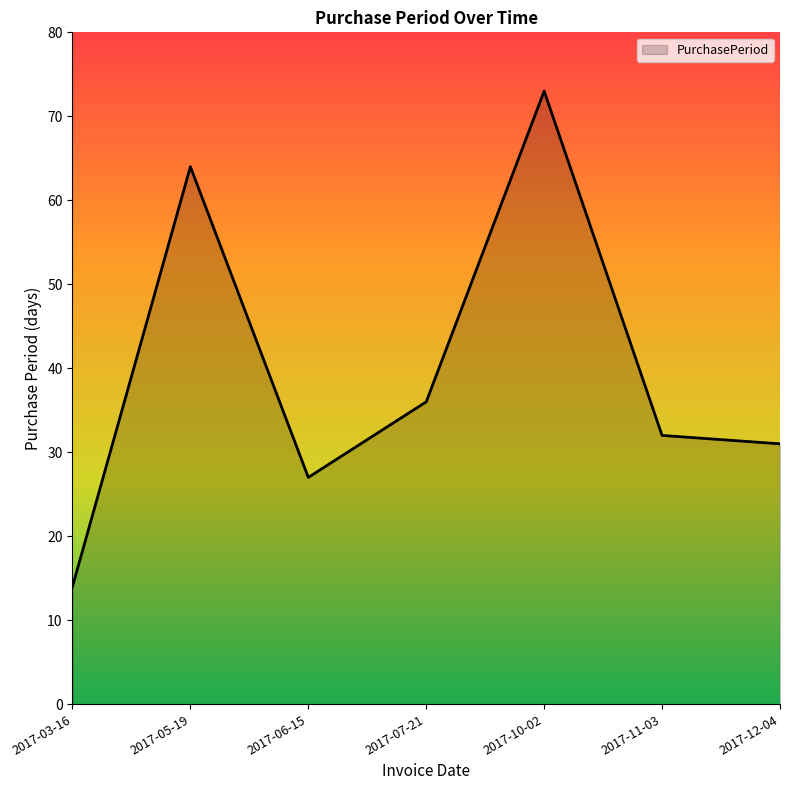

The chart shows a value of 9 at 2017-11-03. True or false?

False